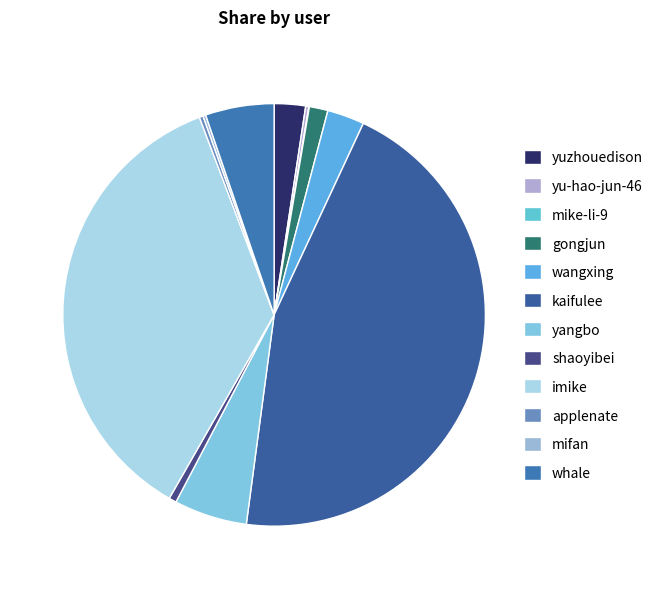

How many segments does this pie chart have?

12